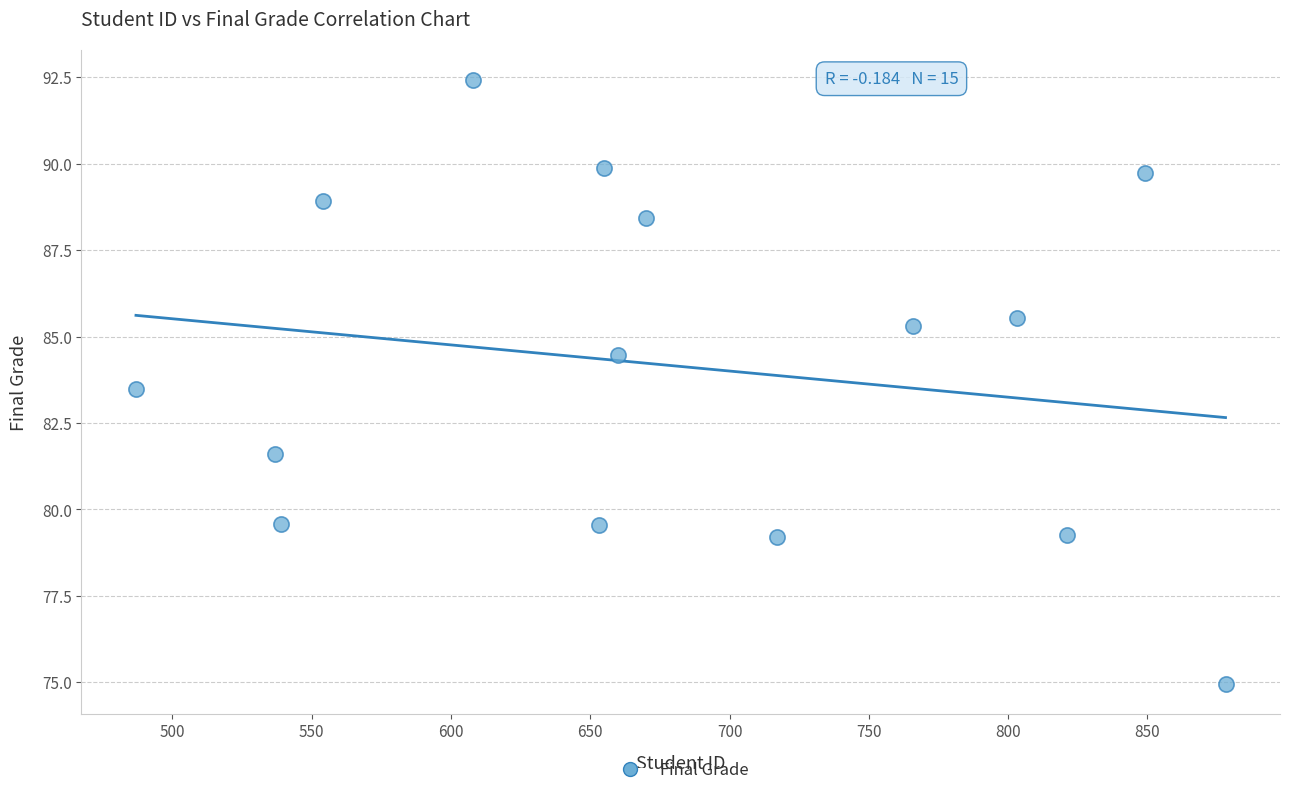

What Y value in the scatter plot is closest to 83?

83.5